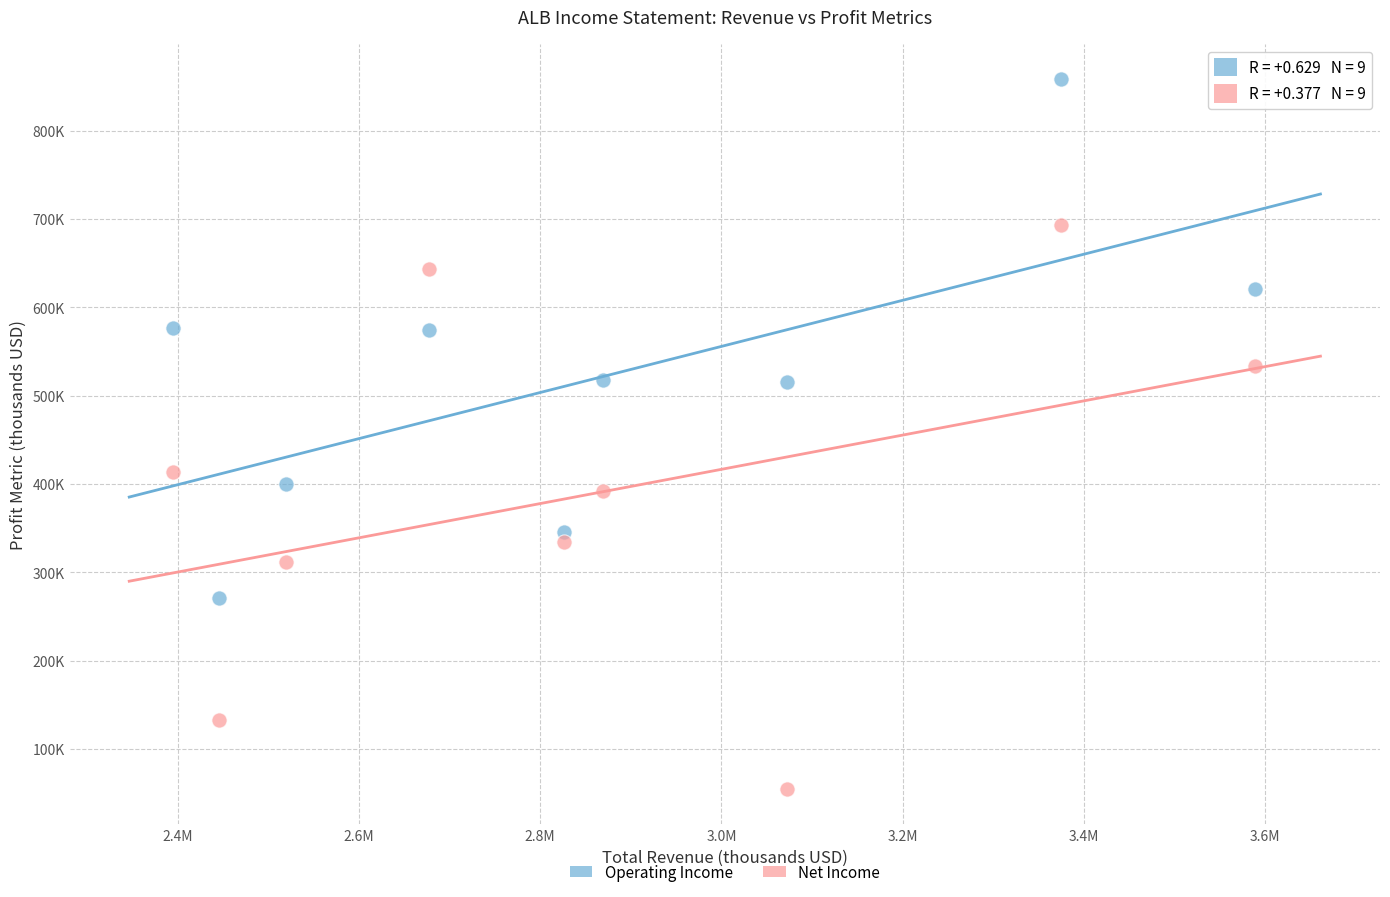

Which series contains the lowest Y value?

Net Income